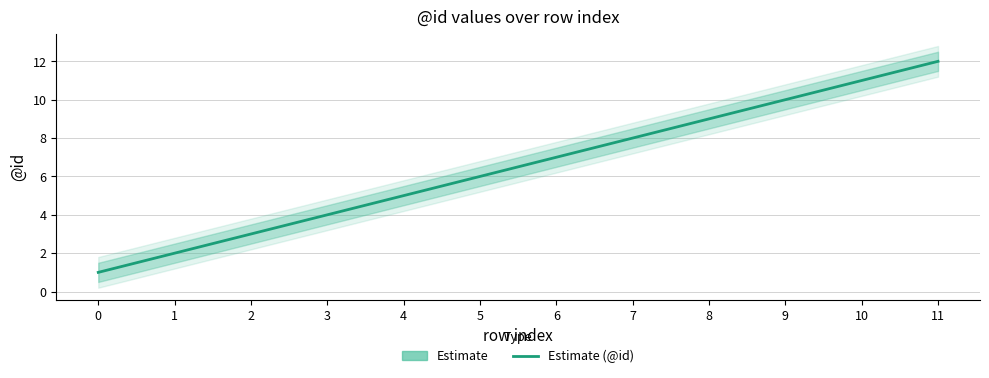

At which category does the chart reach its peak across all series?

11